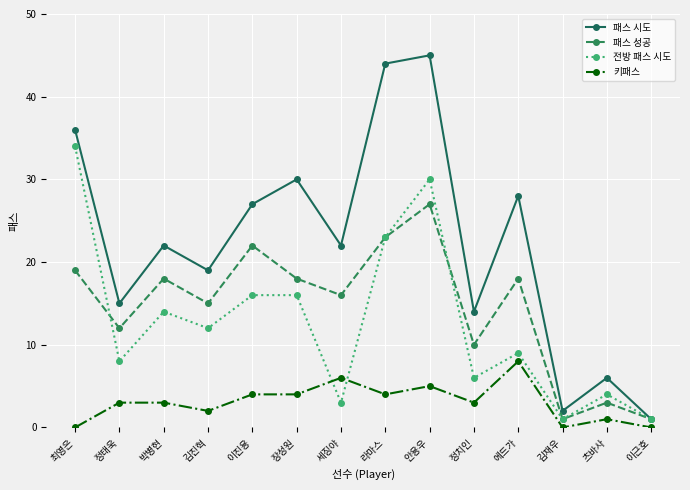

What is the greatest value displayed?

45